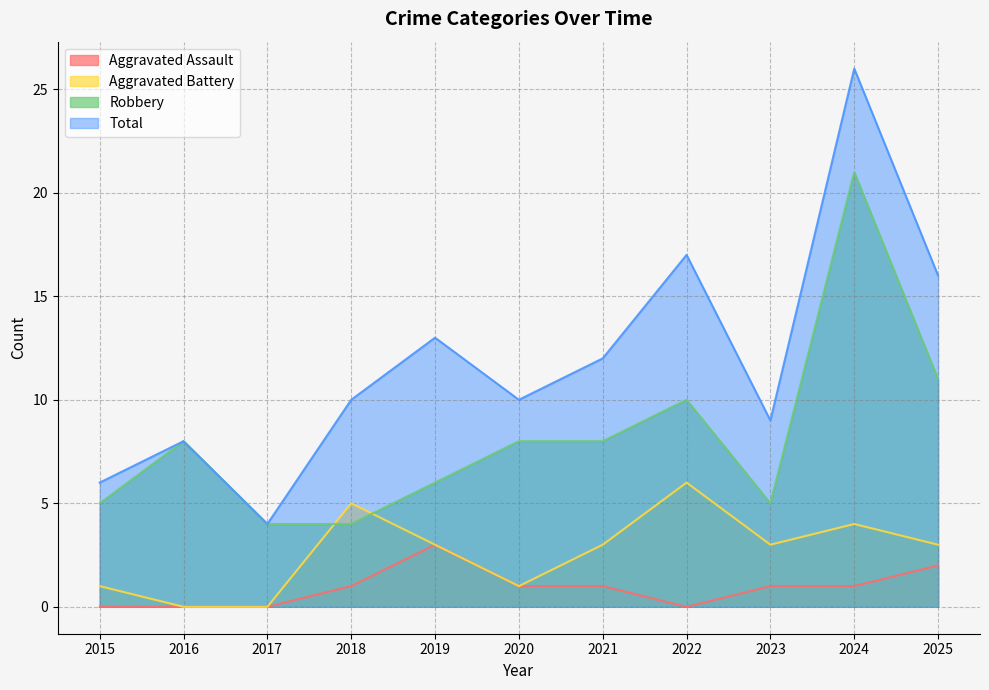

Does the chart display data point markers on the line(s)?

No